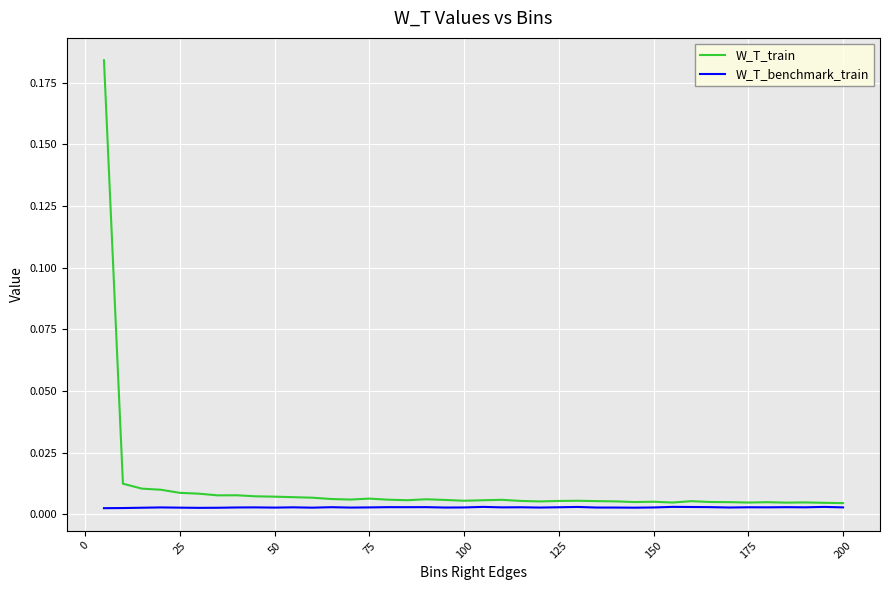

Rank the series by their maximum value, from highest to lowest.

W_T_train, W_T_benchmark_train